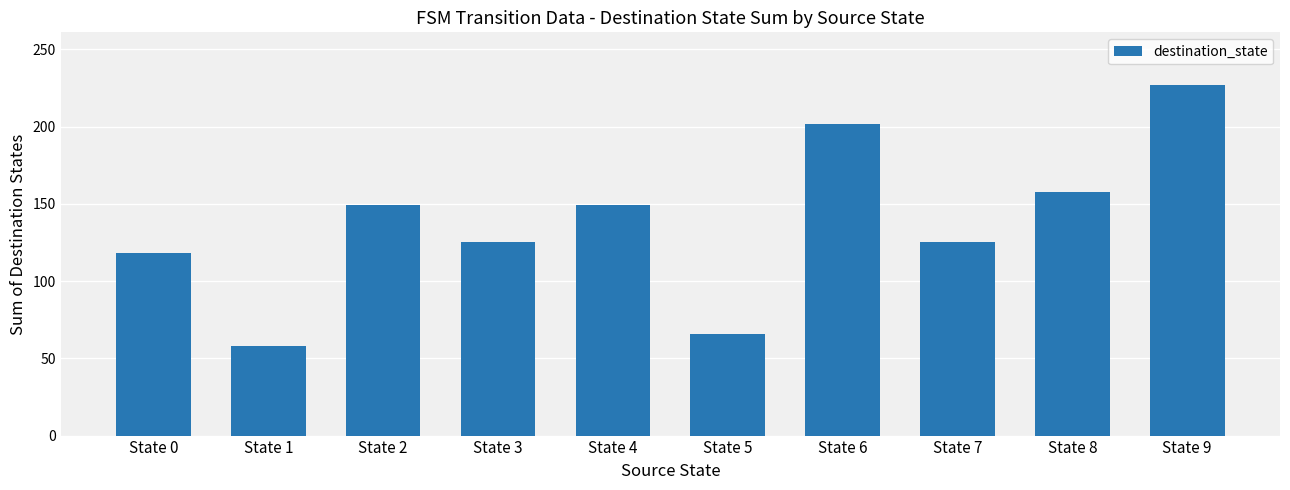

What is the ratio of the value at State 9 to the value at State 0?

1.9